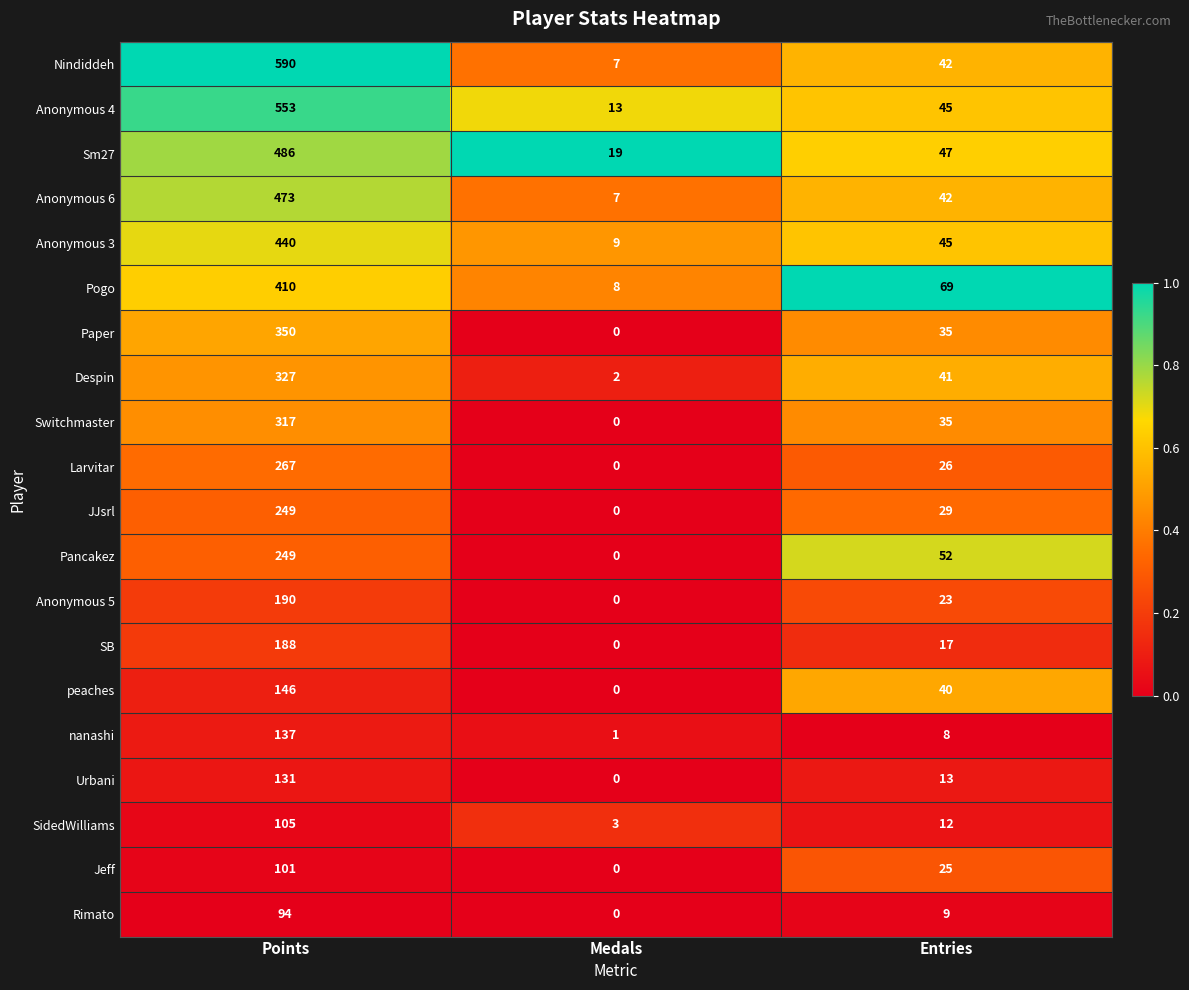

At which label does Paper first exceed 35?

Points